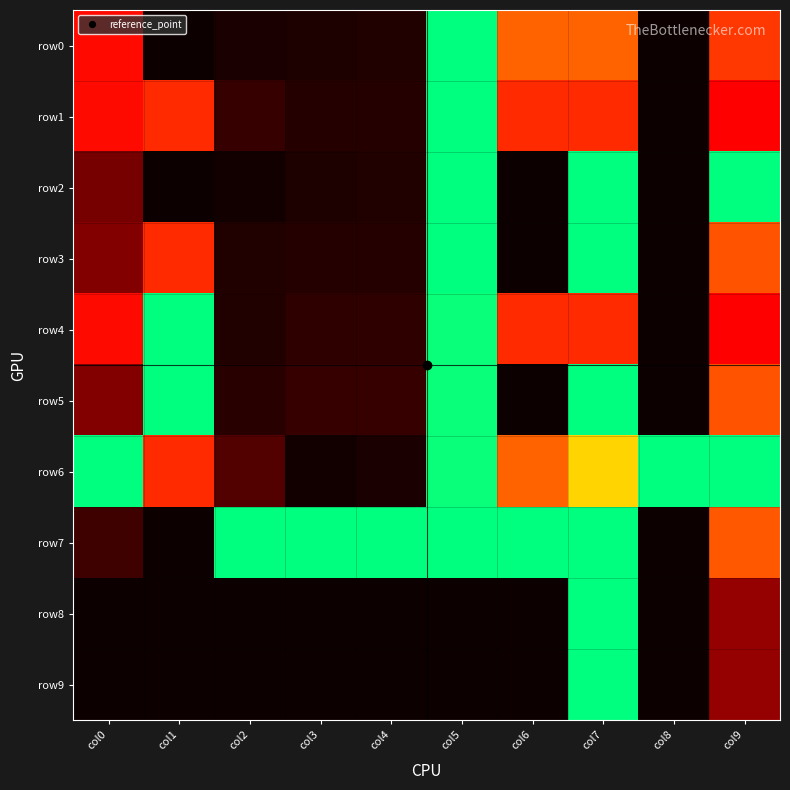

How many categories are shown in the chart?

10